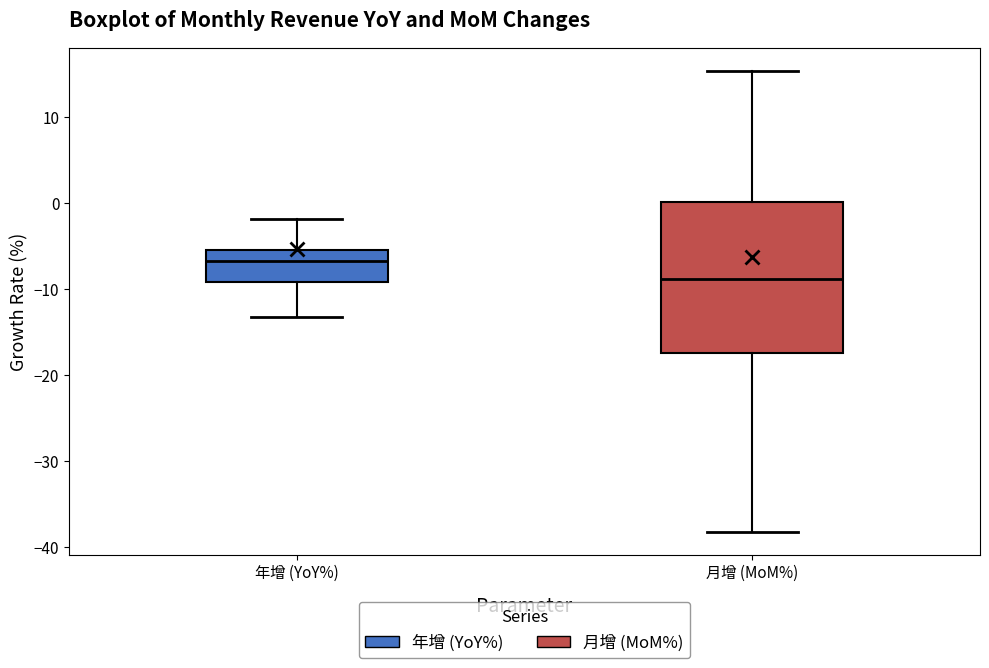

Reading left to right, read every box against the y-axis: the position of its median line, the range the box covers, and the ends of its whiskers. The values are not printed on the chart, so give them approximately, as read against the axis.

年增 (YoY%): median -7, box -9 to -5, whiskers -13 to -2
月增 (MoM%): median -9, box -17 to 0, whiskers -38 to 15